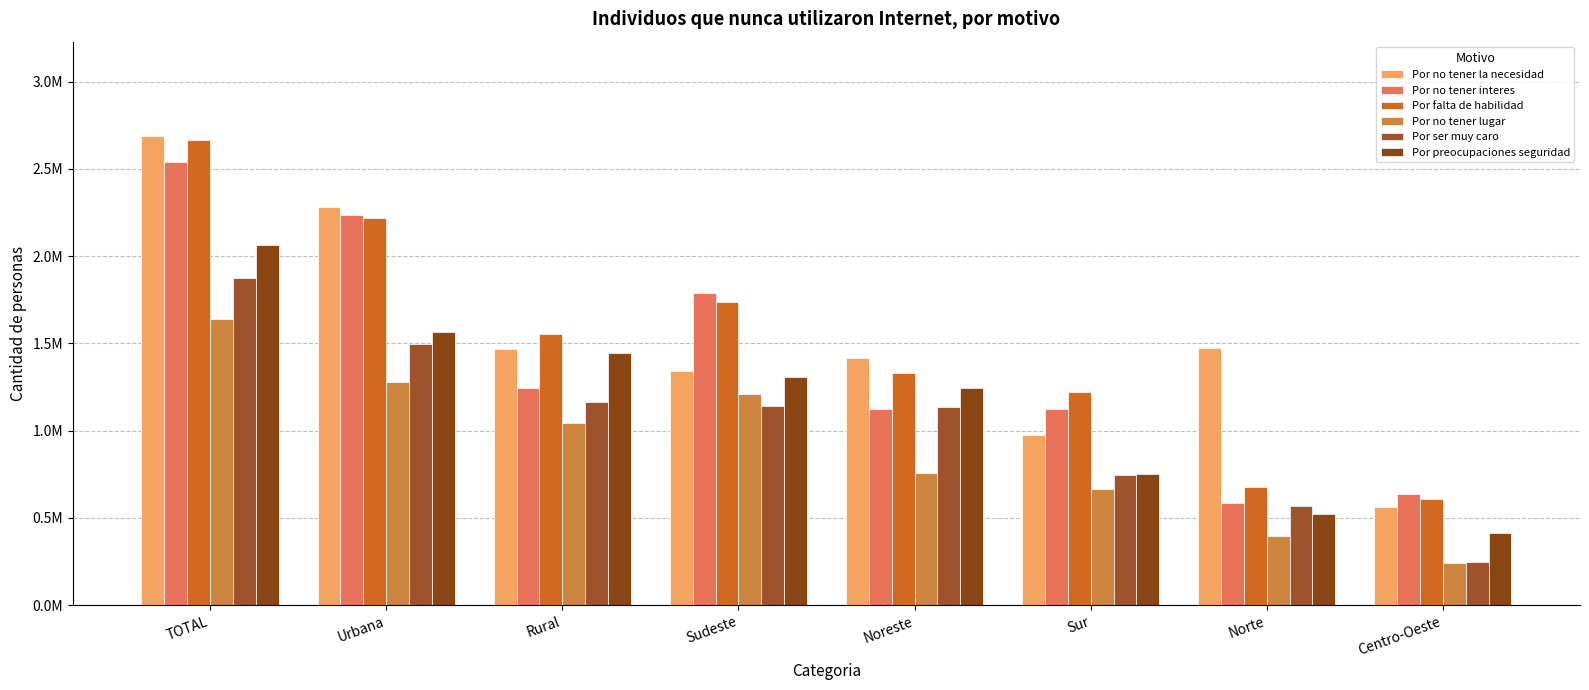

What is the label of the 7th bar from the right?

Urbana